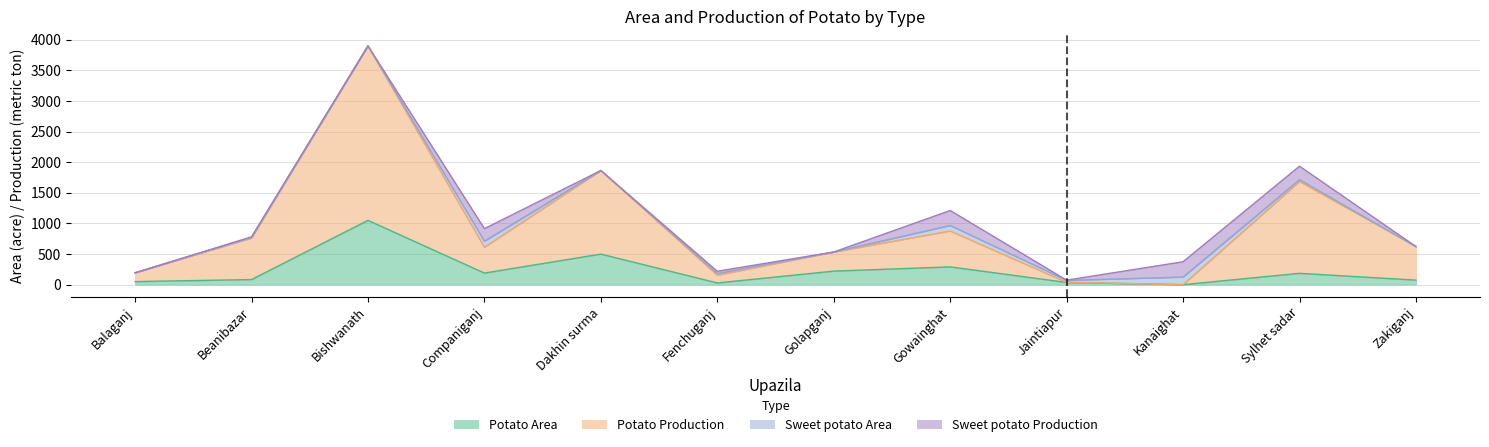

What is the label of the 6th point from the left?

Fenchuganj